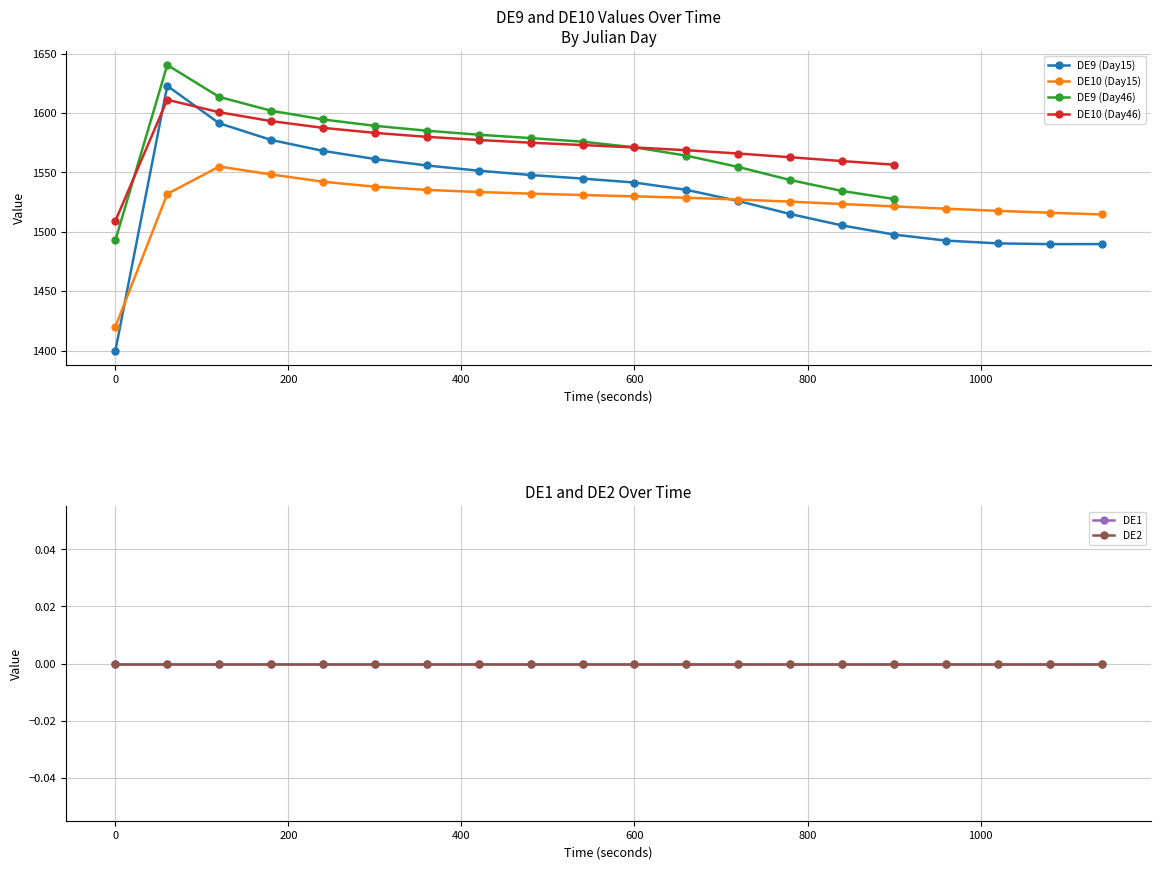

At which category does DE10 (Day46) reach its first local peak?

60